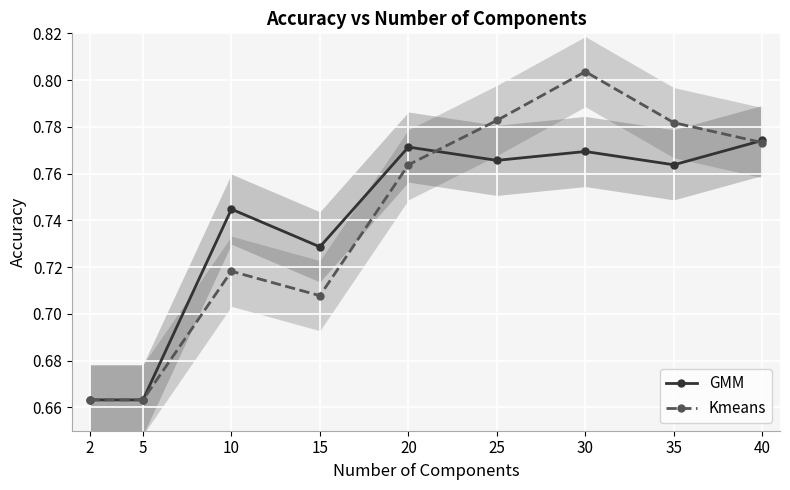

Does the chart display data point markers on the line(s)?

Yes